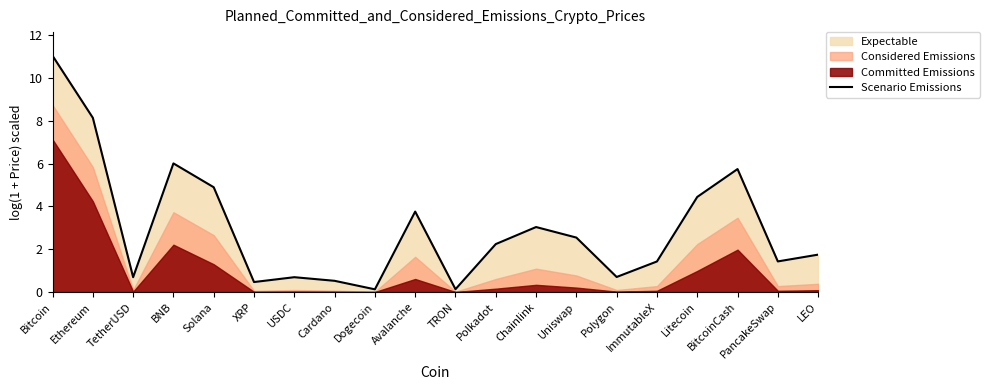

What is the sum of the values at BitcoinCash and Uniswap?

8.3